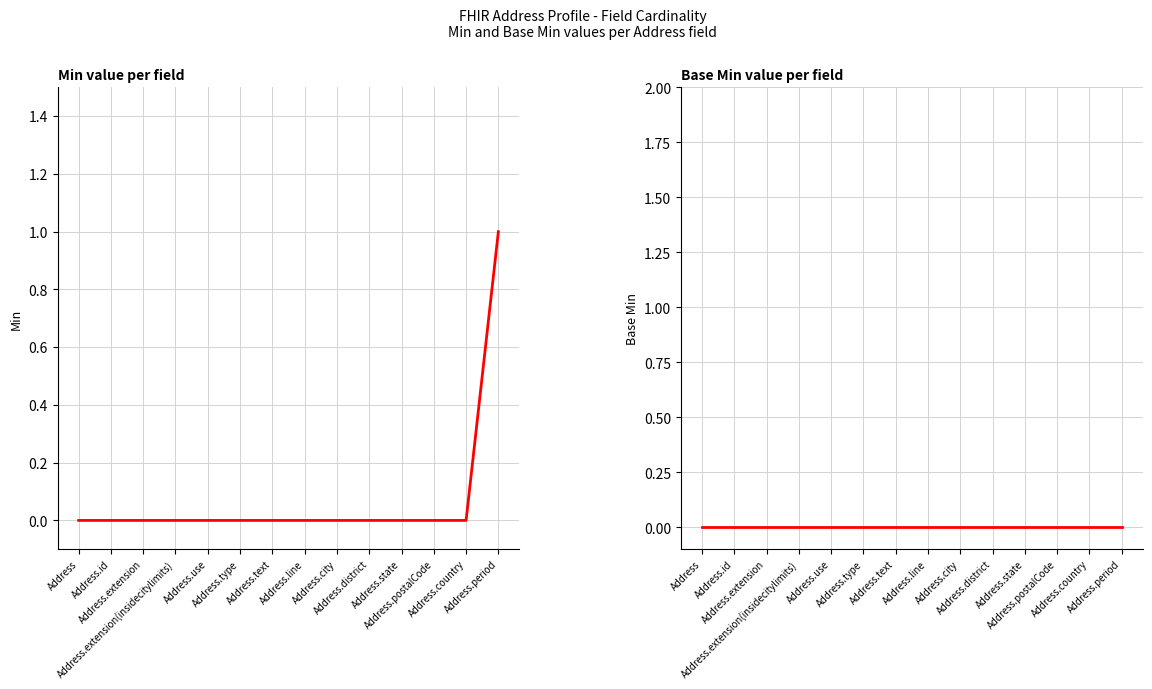

At Address.type, list the series in order from largest to smallest.

Min, Base Min